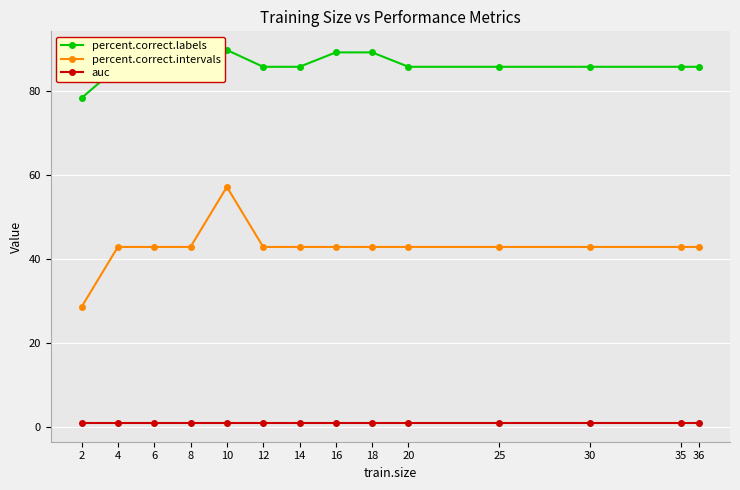

Does the chart display data point markers on the line(s)?

Yes